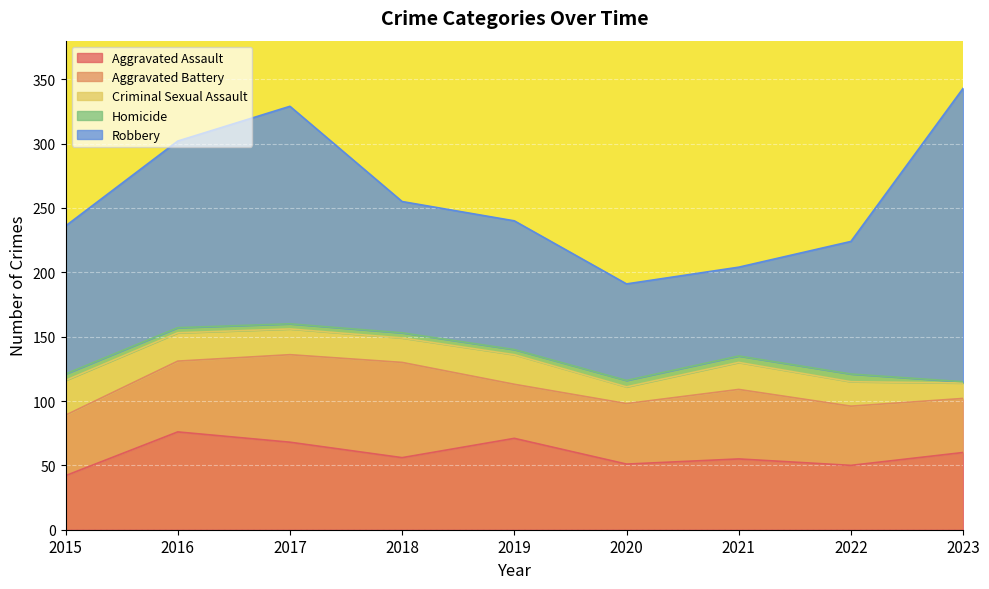

True or false: Criminal Sexual Assault and Homicide cross at least once.

False